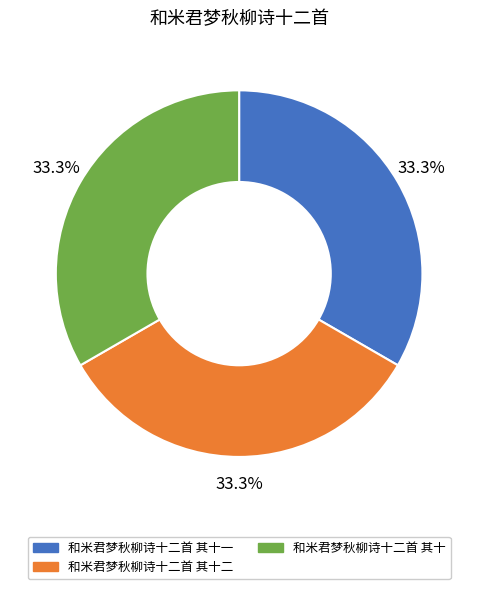

Is there any slice that represents more than half of the pie?

No